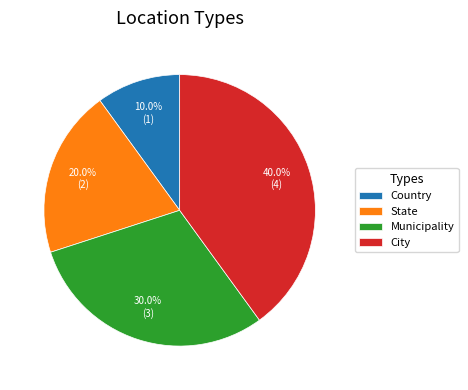

To the nearest percent, what is the average slice percentage?

25%